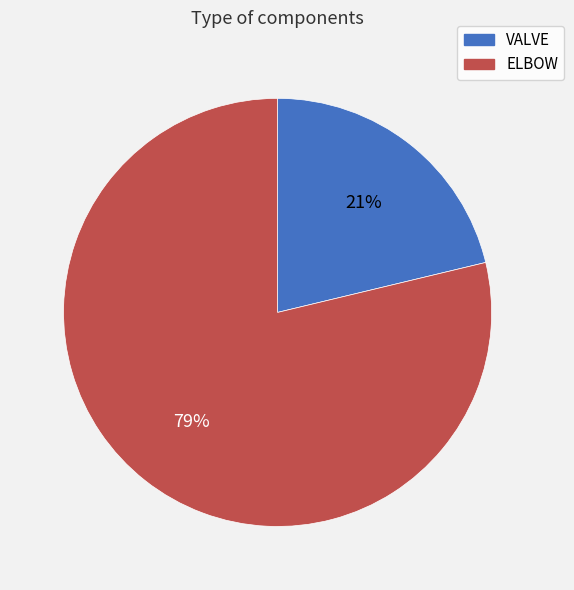

How many segments does this pie chart have?

2